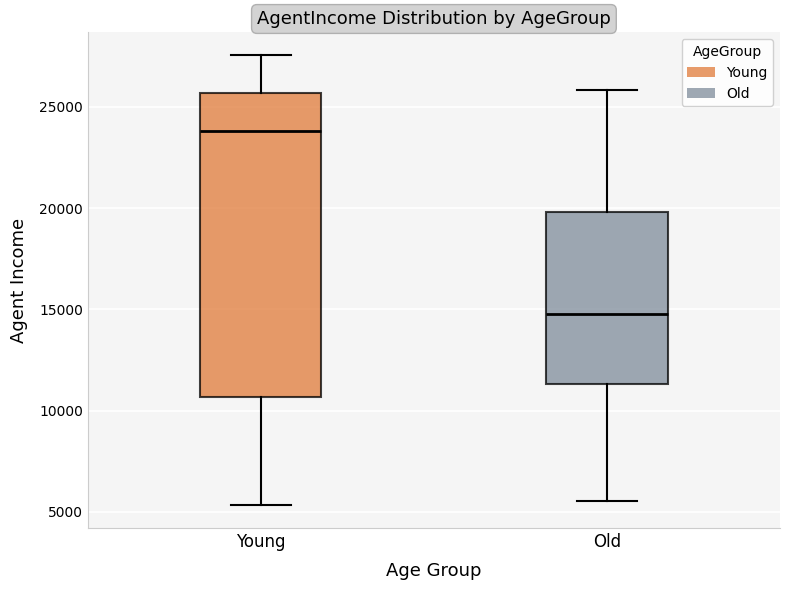

Which box's median line is the lowest?

Old